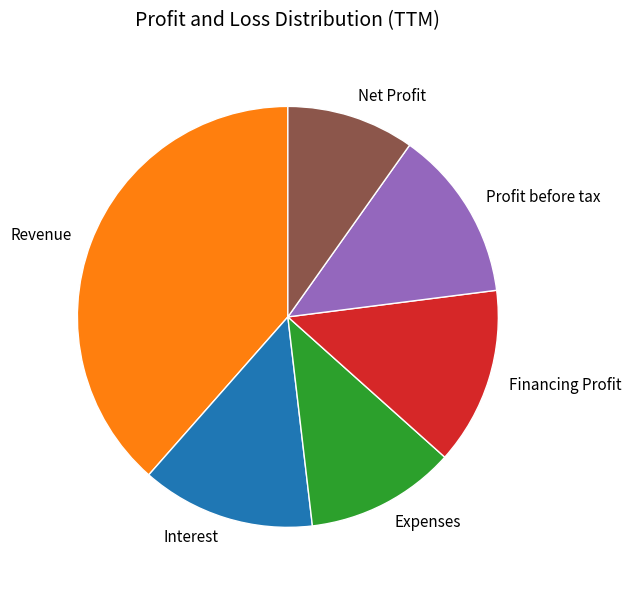

Do Interest and Net Profit together represent more than half of the pie?

No